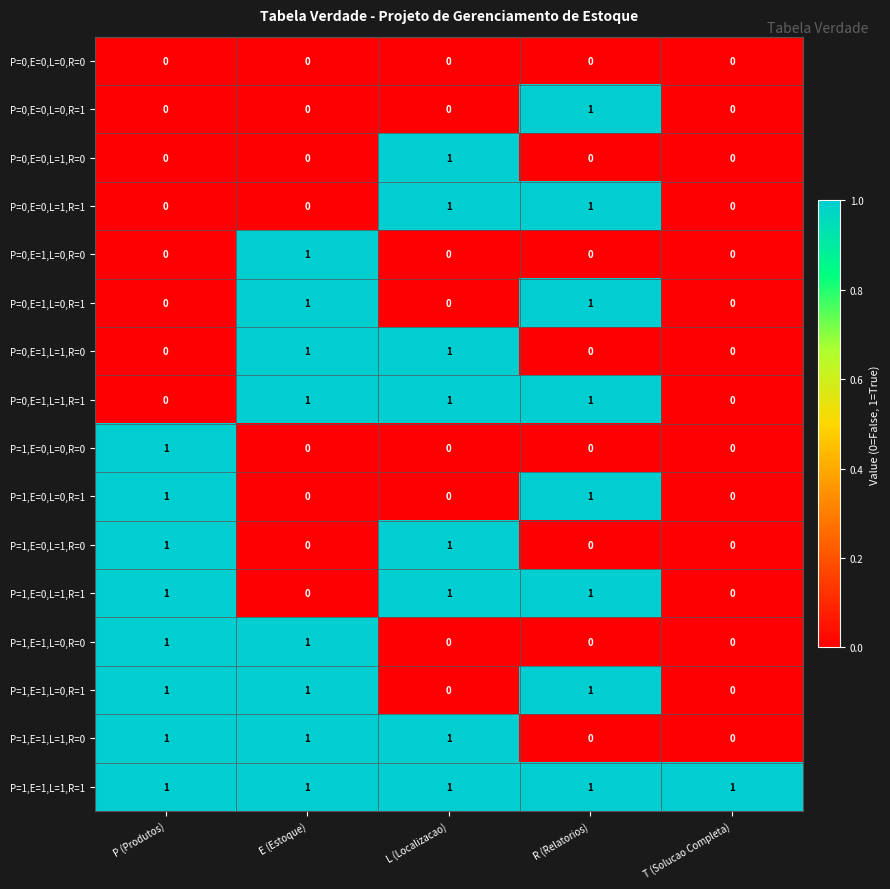

How many P=0,E=1,L=1,R=1 values are between 0 and 1?

5